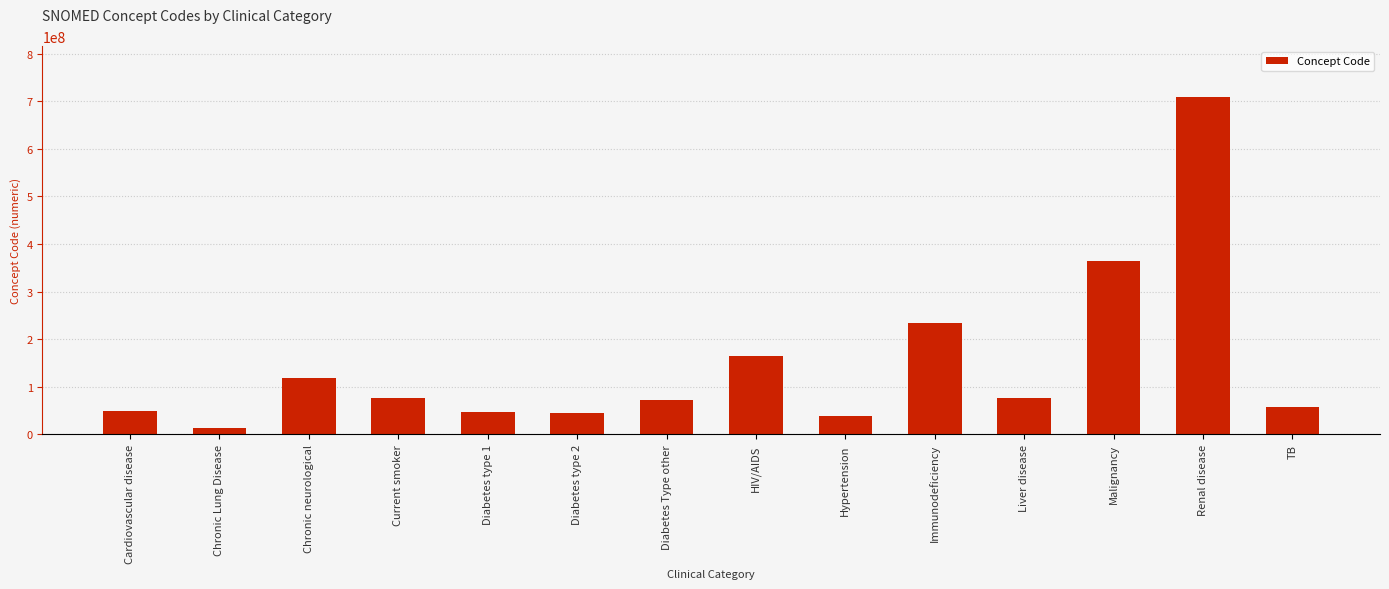

What is the minimum value shown in the chart?

13645005